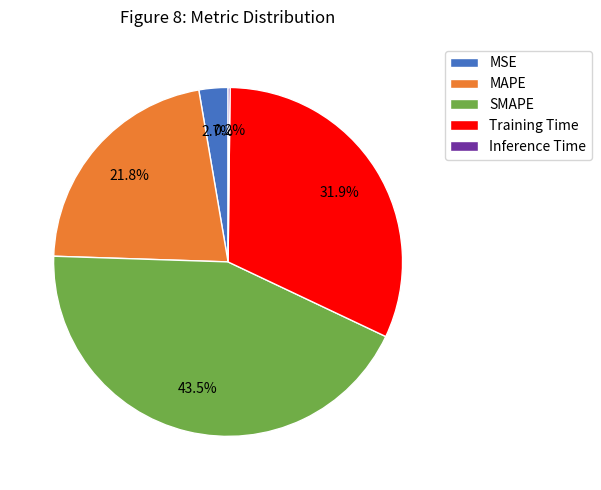

What percentage is NOT represented by Training Time?

68.1%